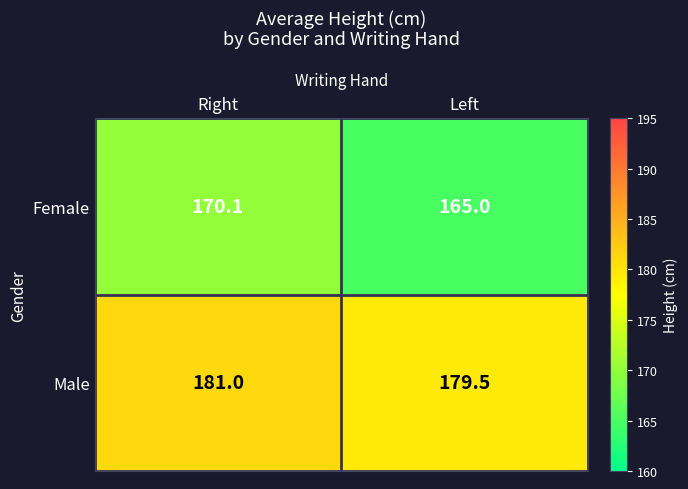

At which category does the chart reach its peak across all series?

Right